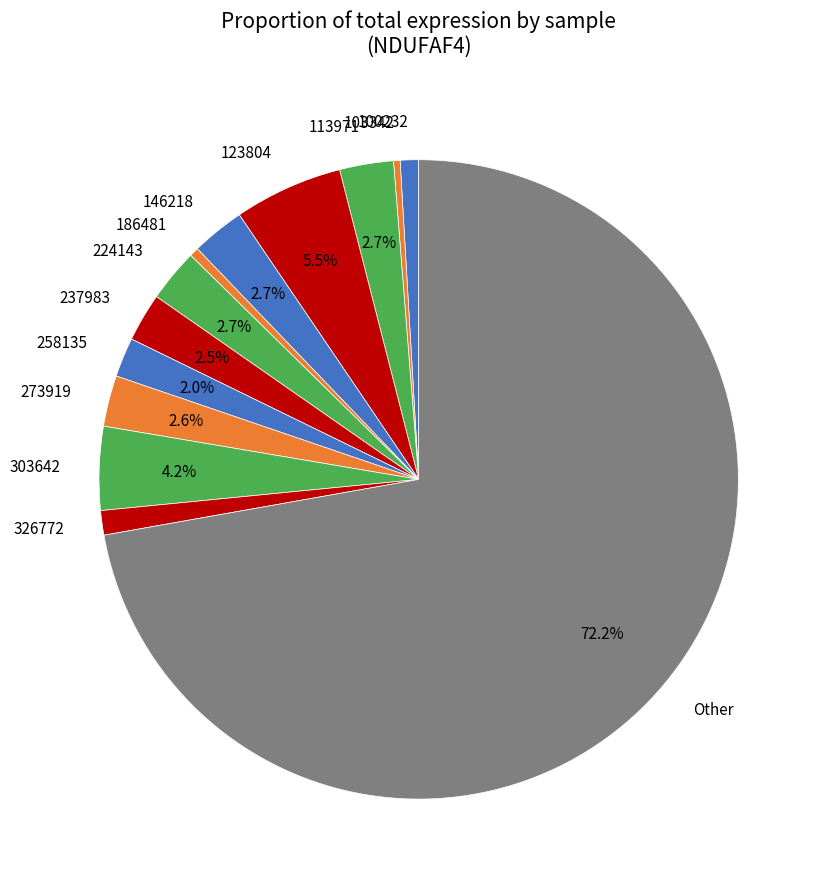

What is the largest slice in the pie chart?

Other